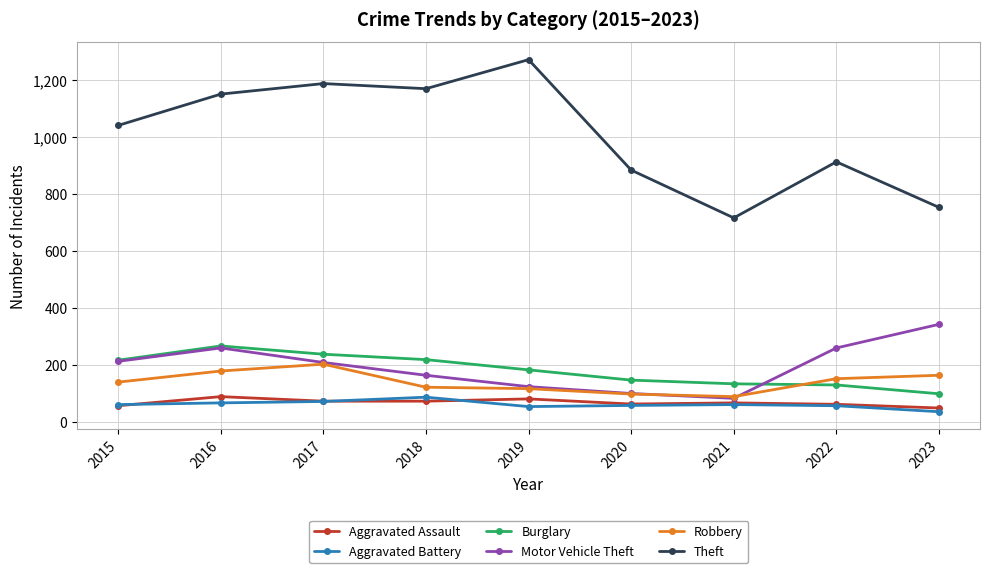

What is the maximum value shown in the chart?

1272